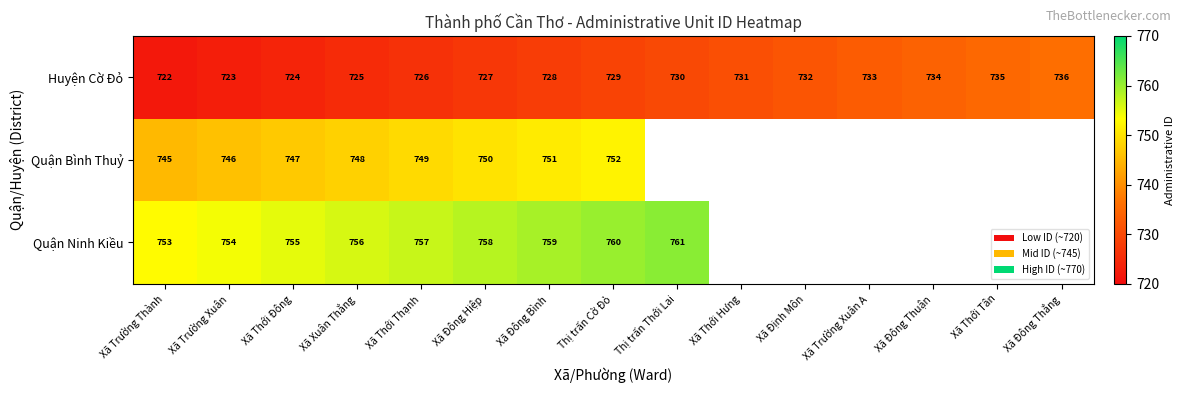

True or false: Huyện Cờ Đỏ has a value of 723 at Xã Trường Xuân.

True